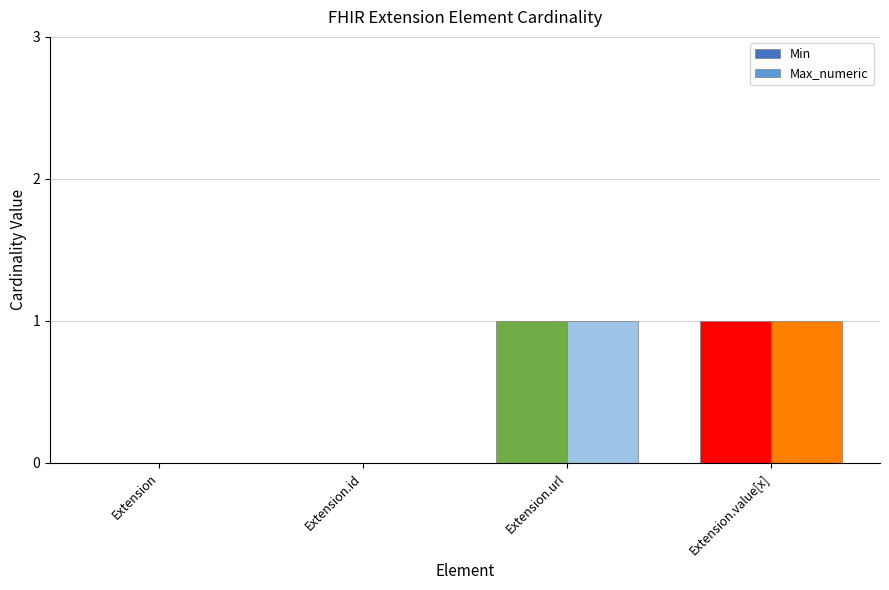

Is it true that Max_numeric equals 0 at Extension?

True